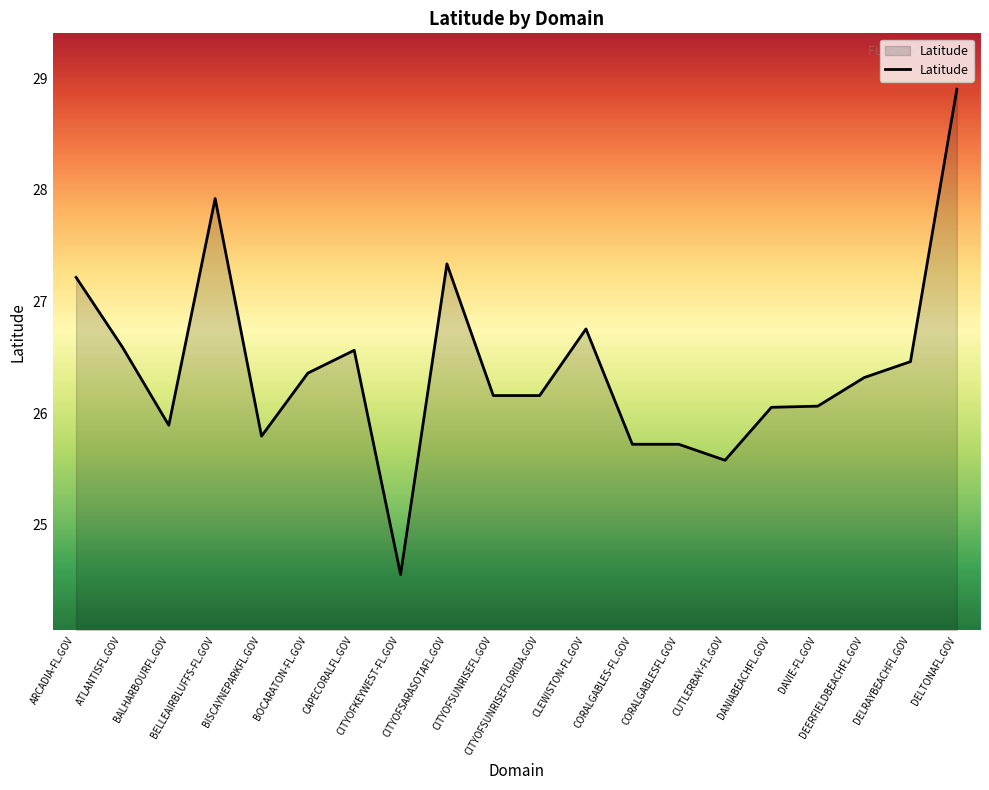

What is the sum of all values?

528.1